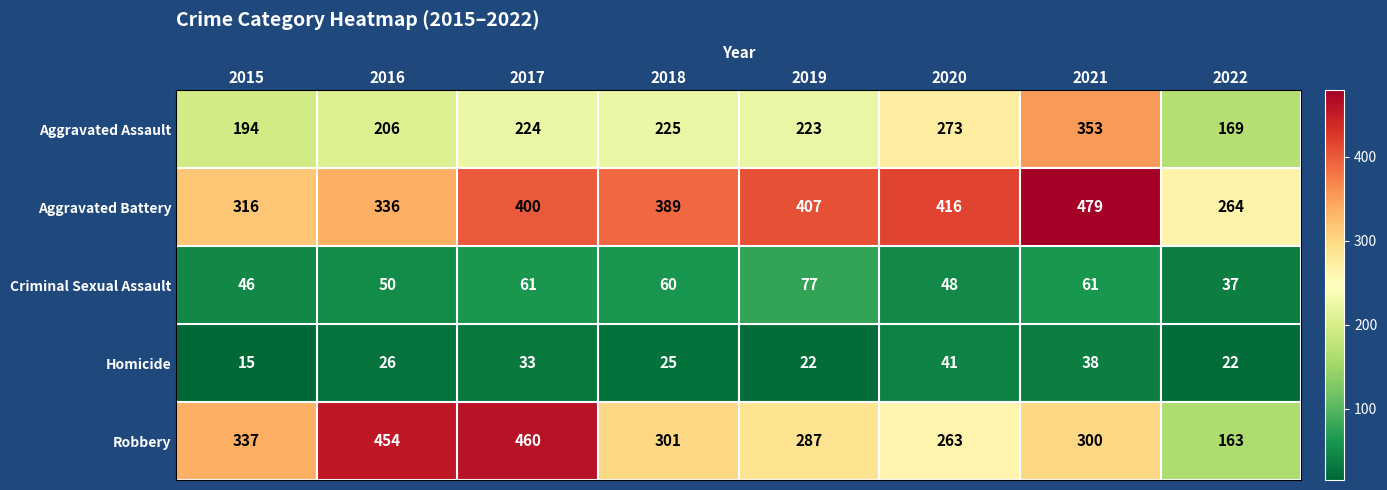

What is the total value across all series at 2021?

1231